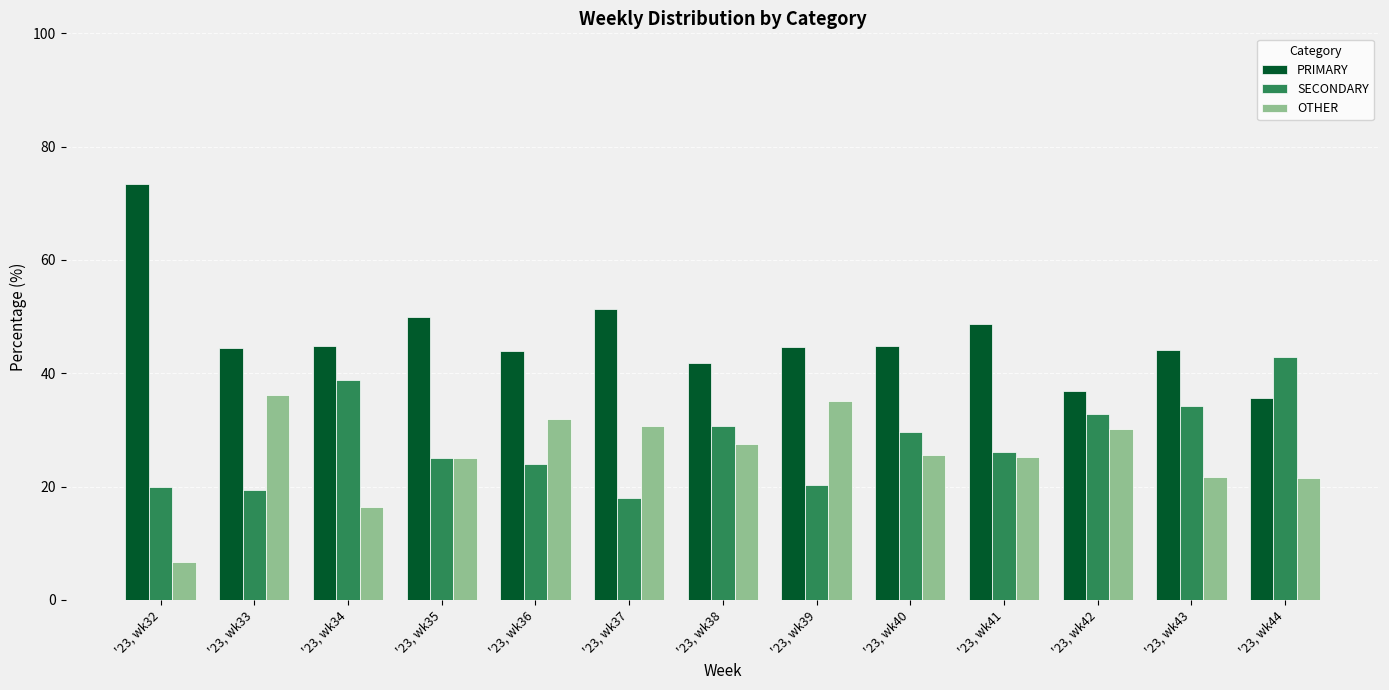

The value of SECONDARY at '23, wk33 is 34.4. True or false?

False